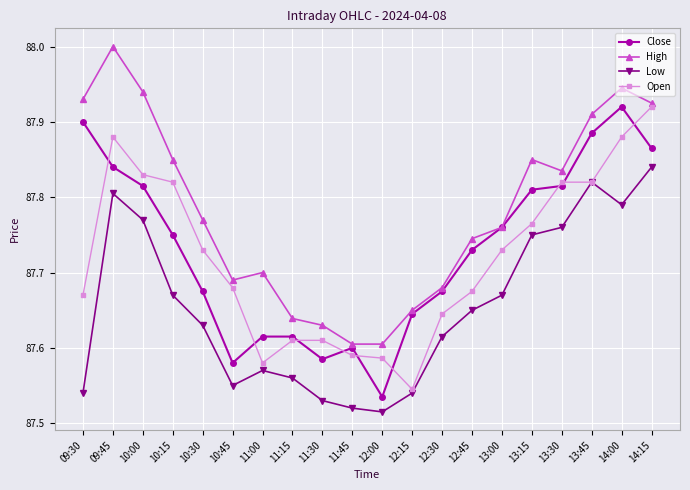

Which series changed the most between 10:15 and 10:30?

Open